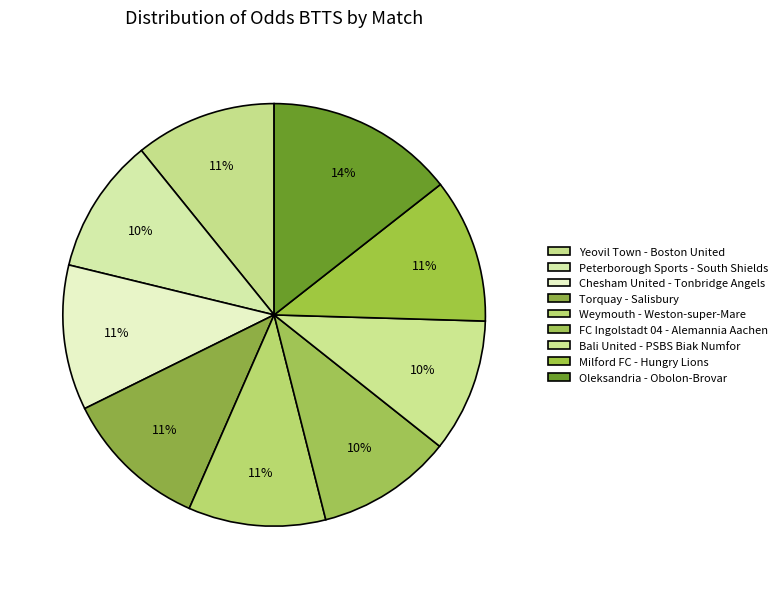

The Chesham United - Tonbridge Angels slice represents 11% of the pie. True or false?

True